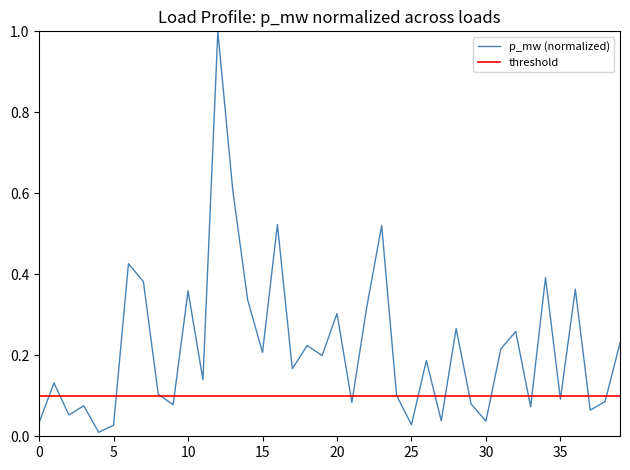

The chart shows a value of 0.1 at 29. True or false?

False